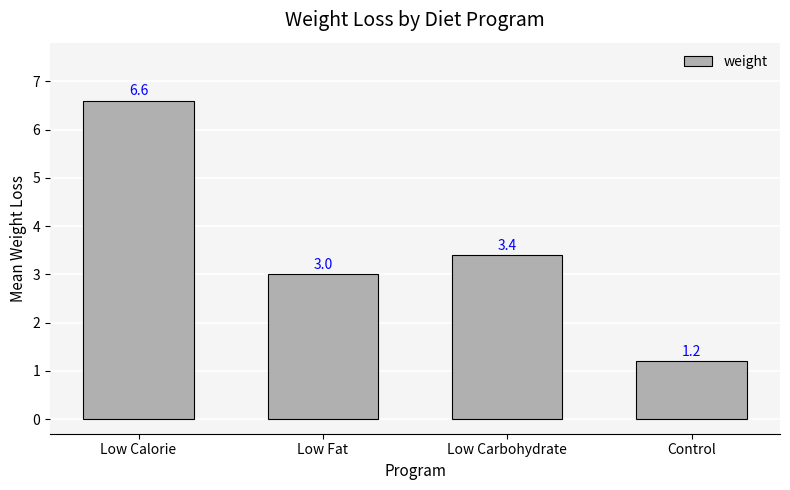

How many bars are there in total?

4